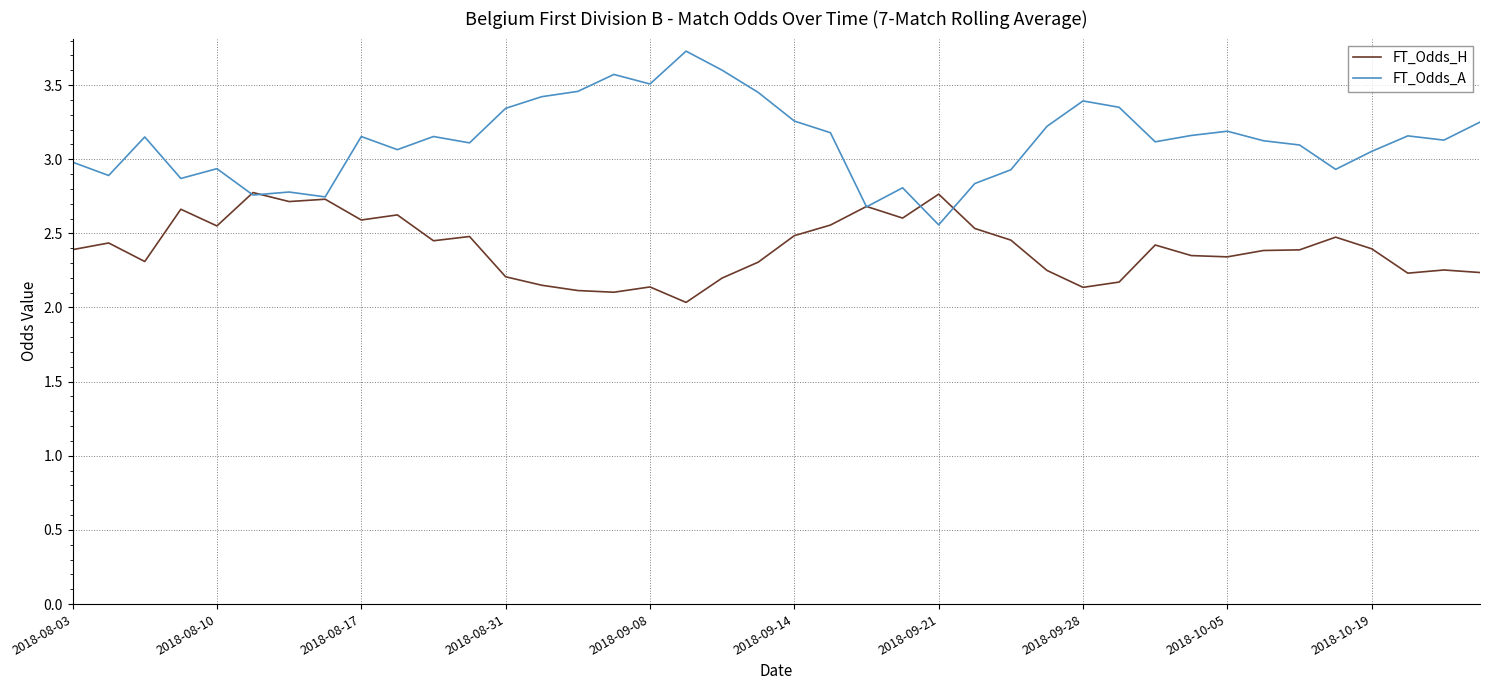

Which series has the largest range (max minus min)?

FT_Odds_A